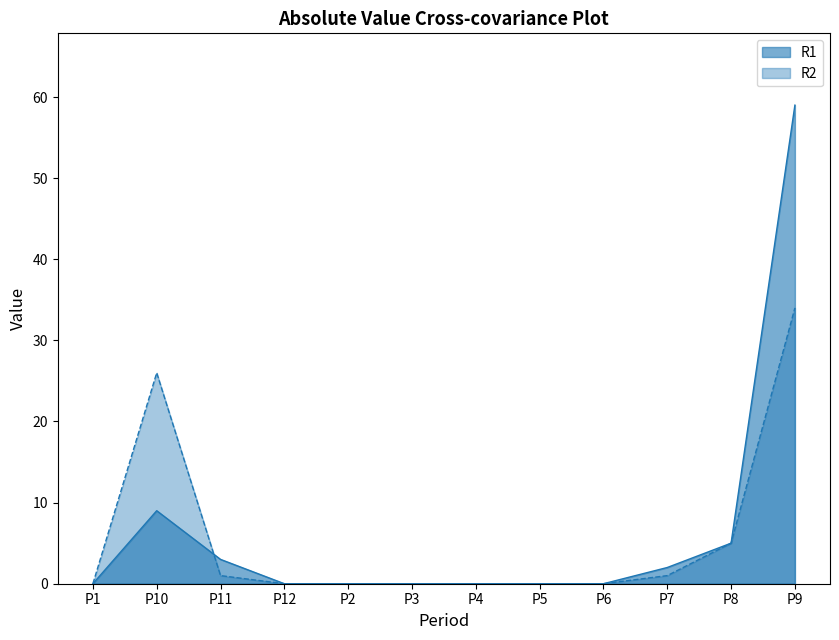

What is the difference between the maximum and minimum values in the R2 series?

34